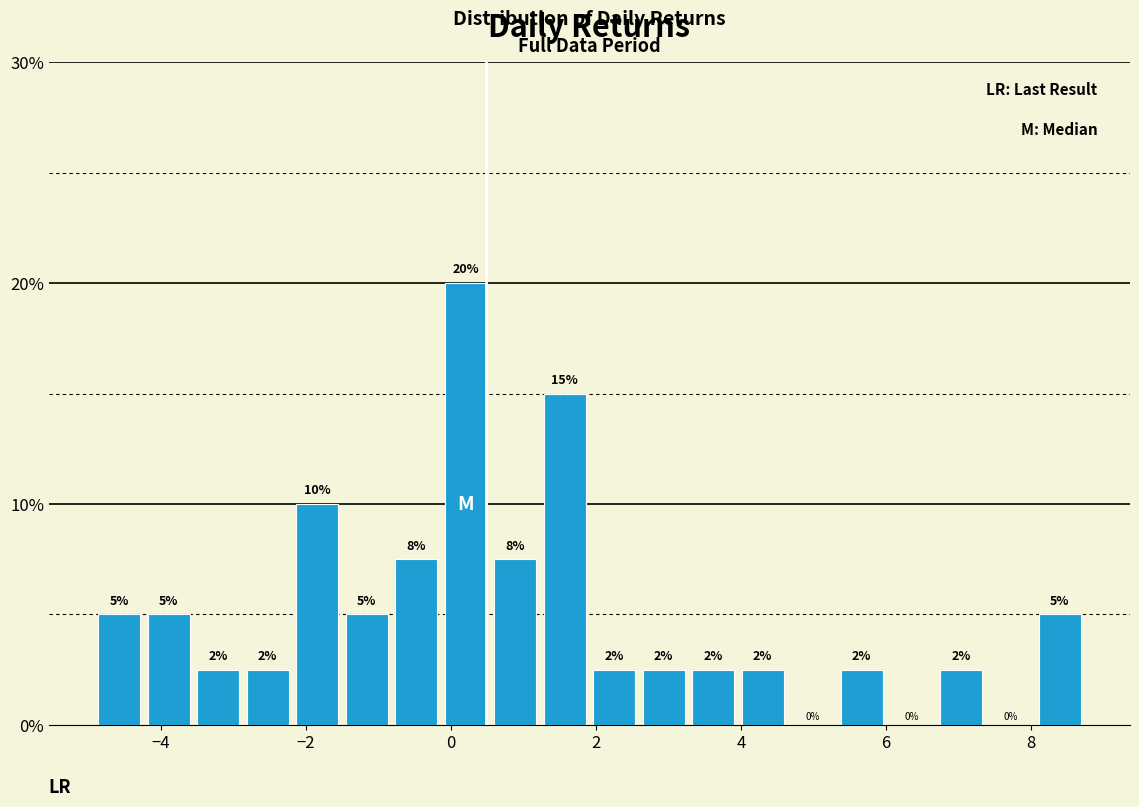

Read against the x-axis, roughly where is the centre of the tallest bar?

0.2